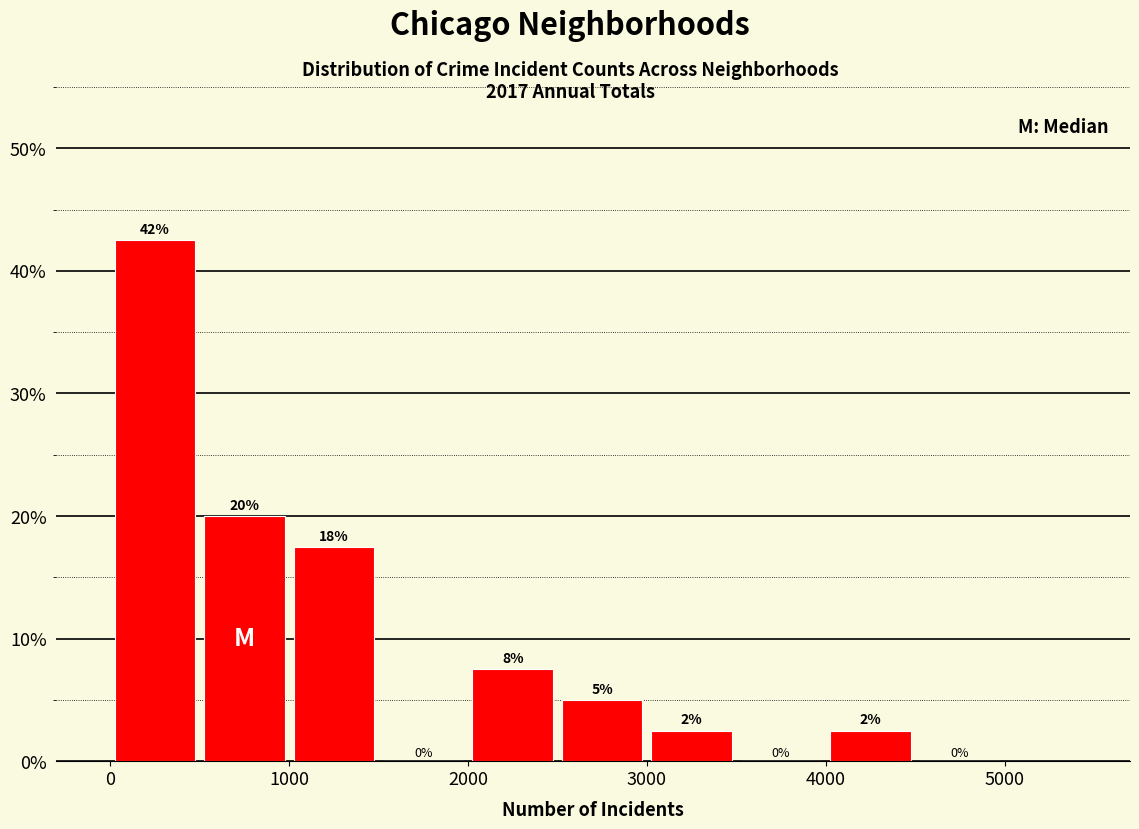

Over which range of the x-axis is the bar tallest?

0 to 500